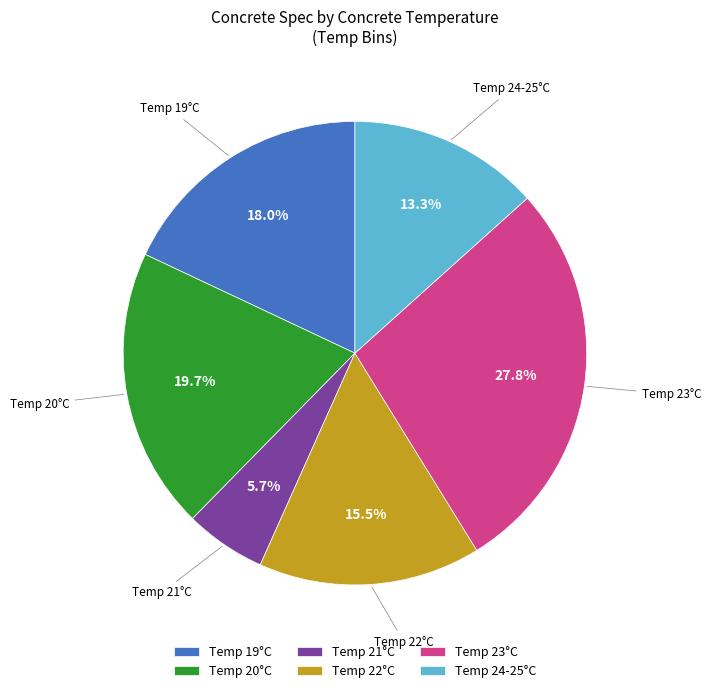

What is the total percentage of Temp 24-25°C and Temp 21°C?

19.0%